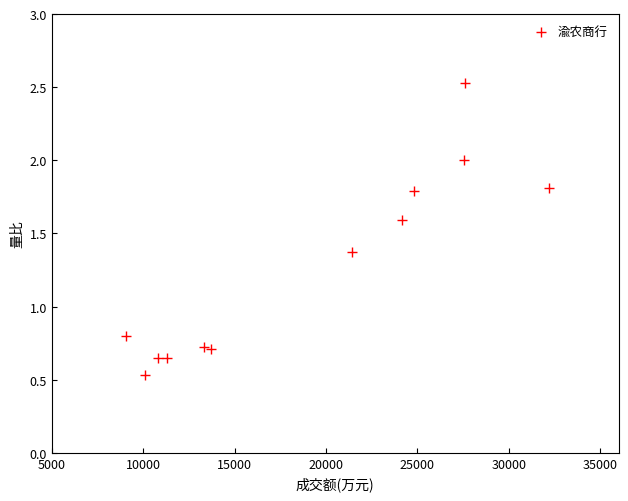

What is the average Y value?

1.3